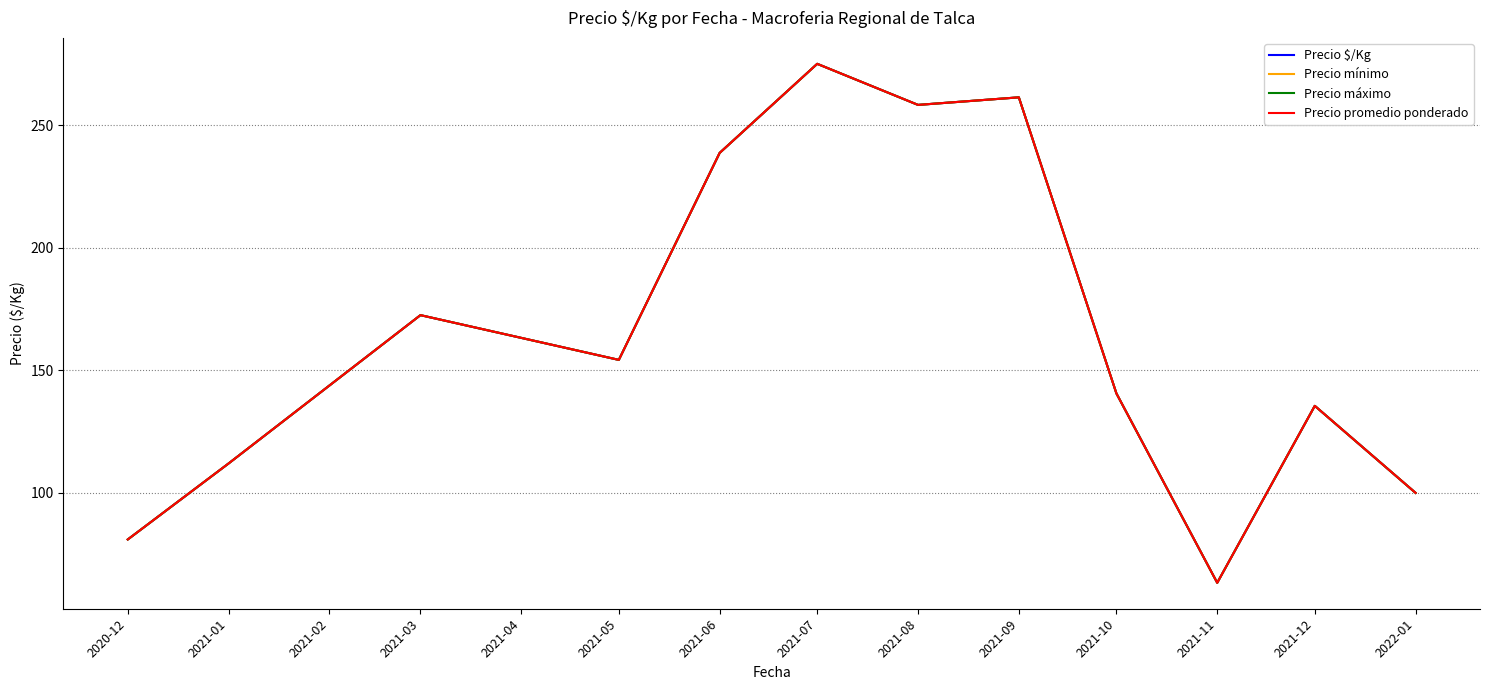

Does the chart have visible grid lines?

Yes